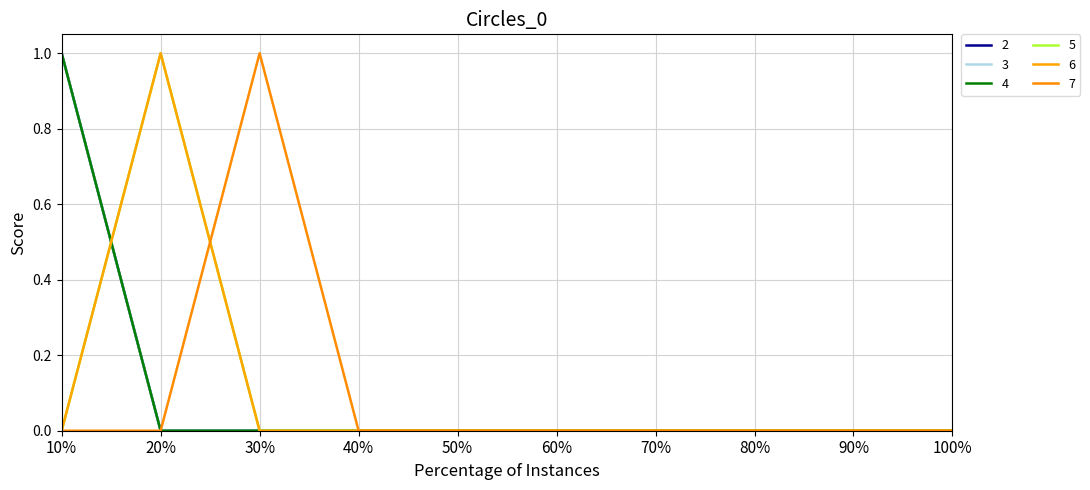

At which category is the sum across all series the highest?

10%